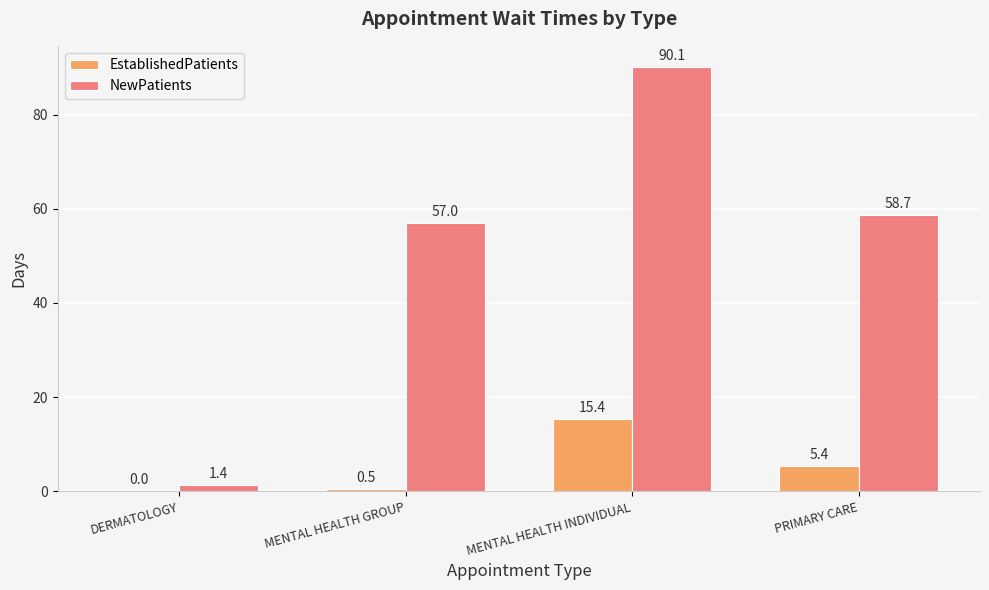

At which label does NewPatients first exceed 58?

MENTAL HEALTH INDIVIDUAL